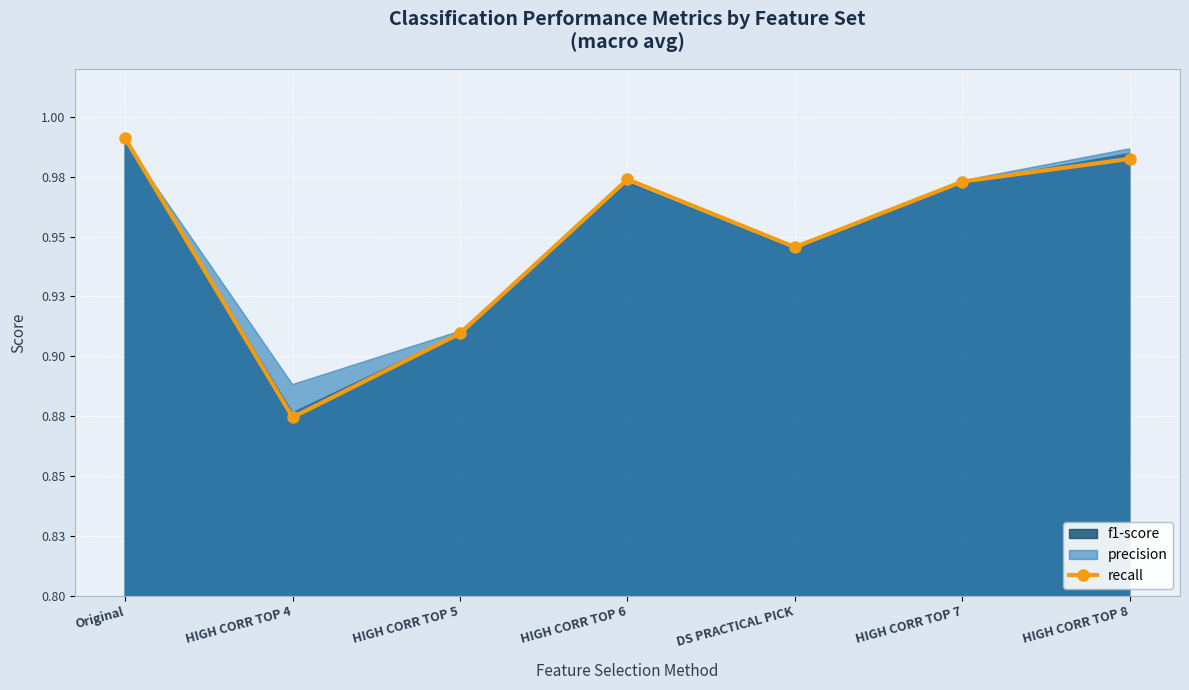

The value at Original is 0.2. True or false?

False